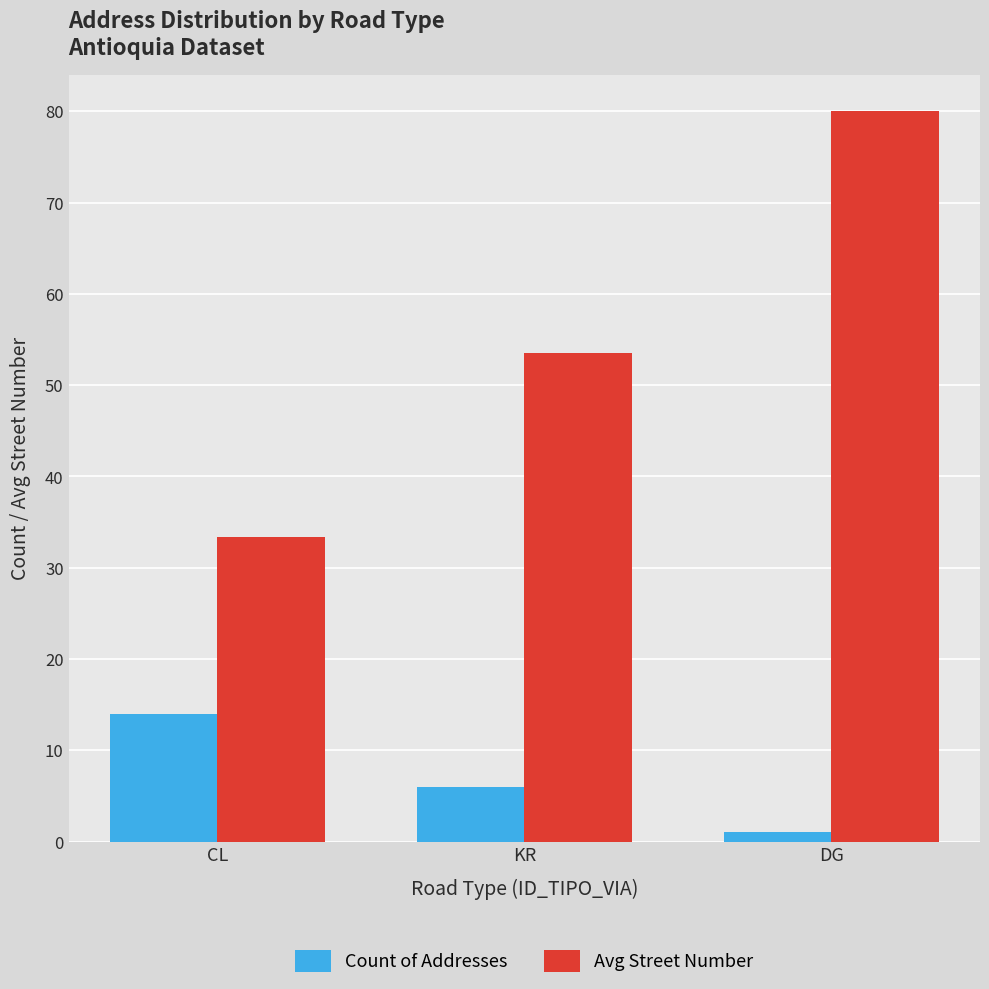

How many categories are shown in the chart?

3